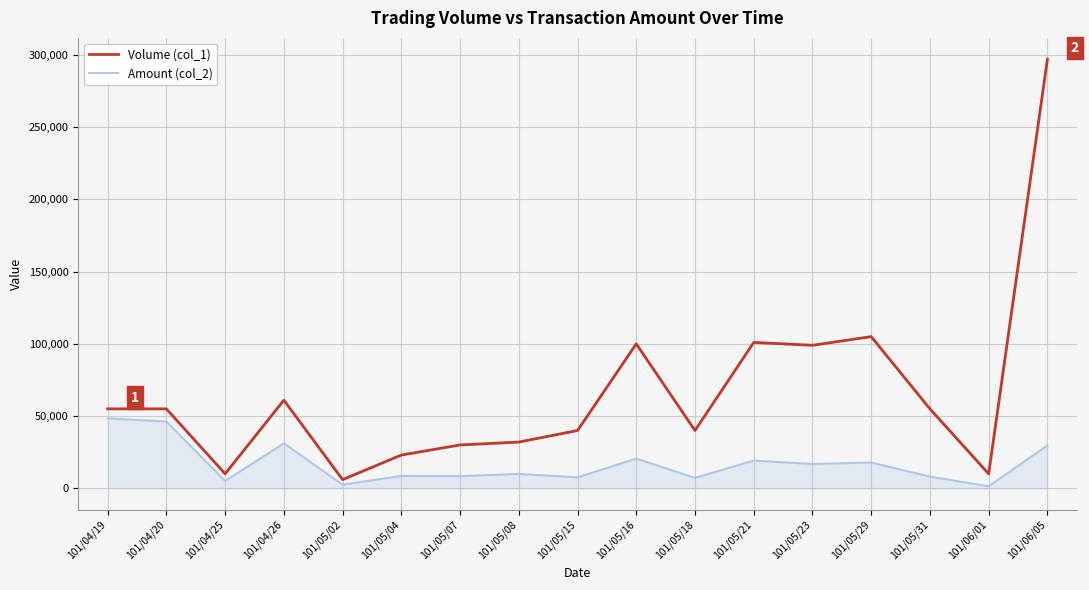

At which category is the sum across all series the highest?

101/06/05